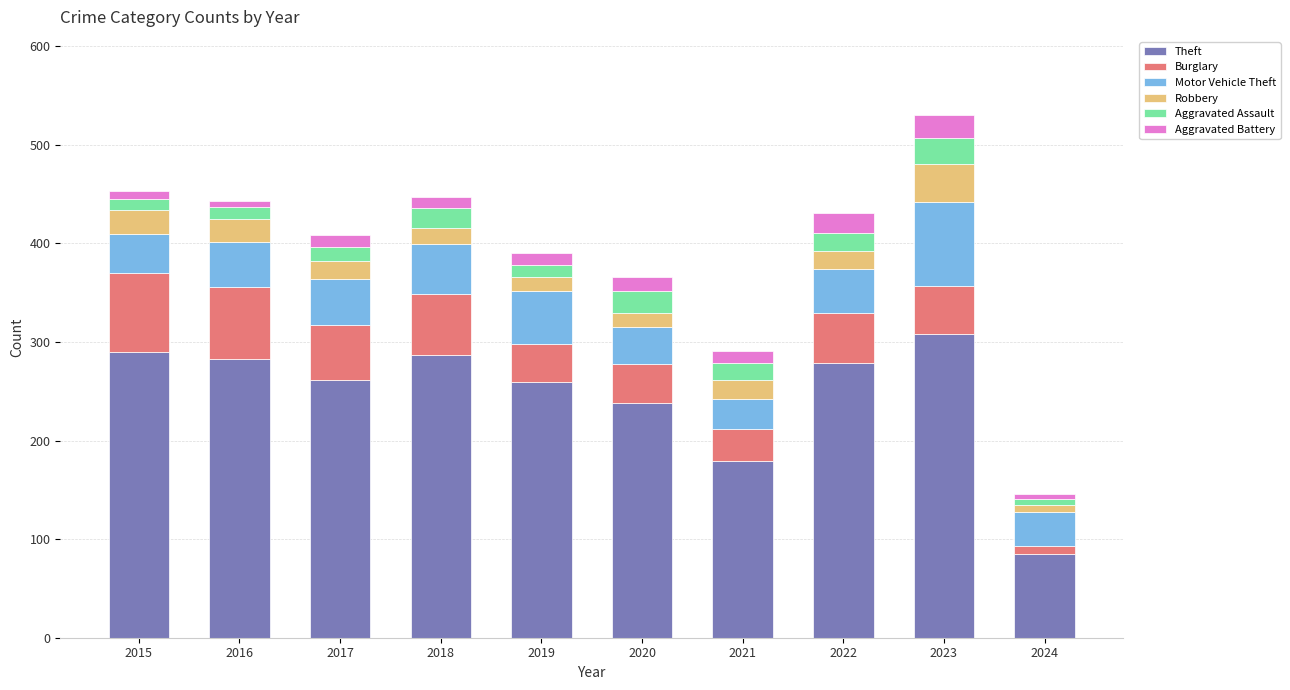

At which category is the sum across all series the highest?

2023